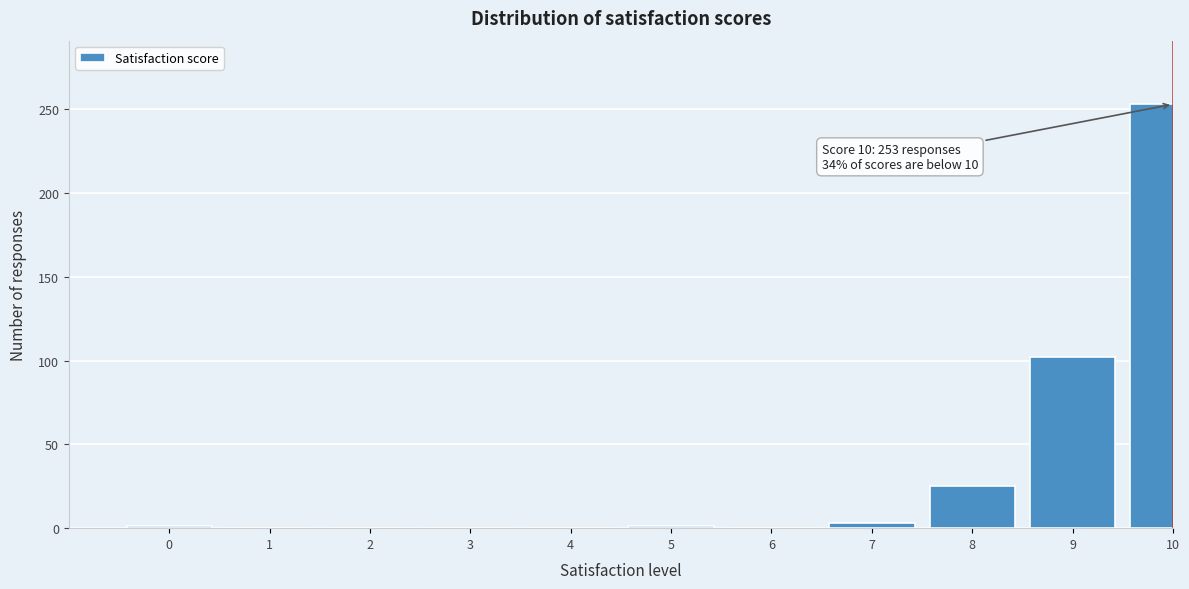

Where is the data nearest to the value 126?

9